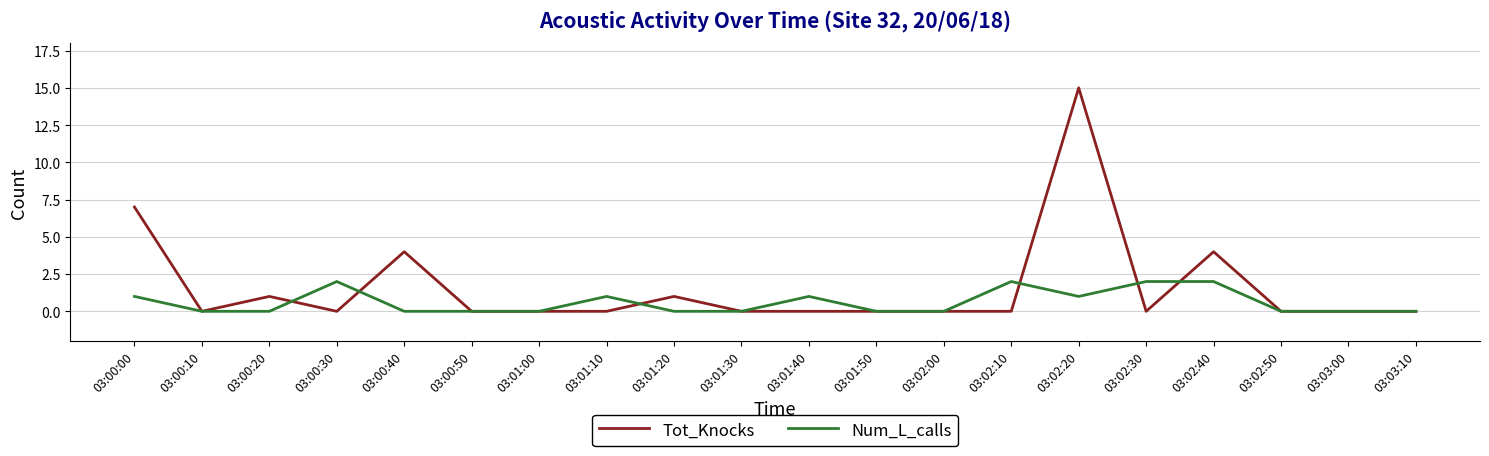

True or false: Num_L_calls has a value of 1 at 03:01:10.

True